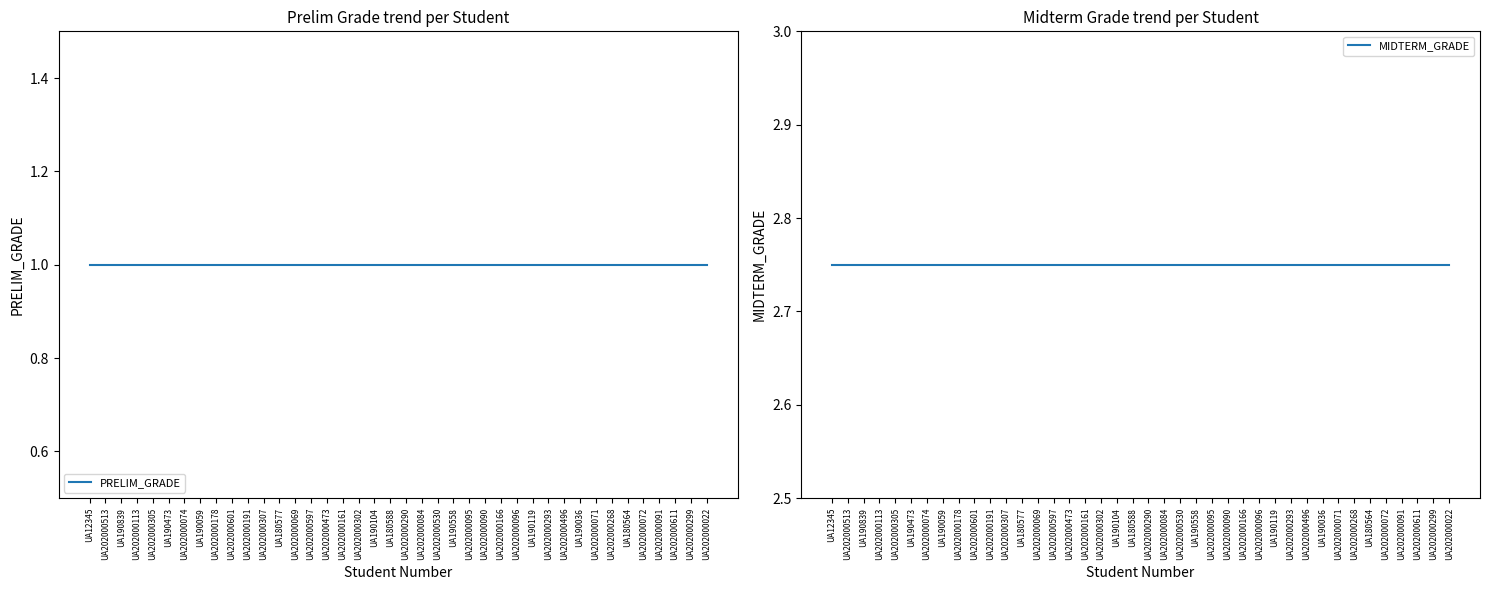

Between UA202000072 and UA202000530, which is larger?

UA202000072